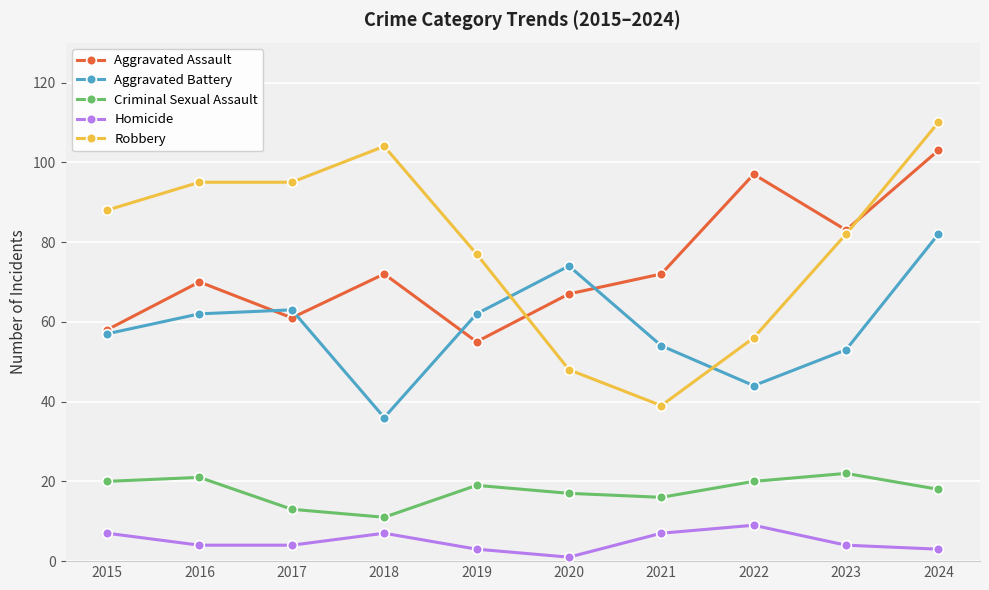

What is the lowest value of the Criminal Sexual Assault series?

11